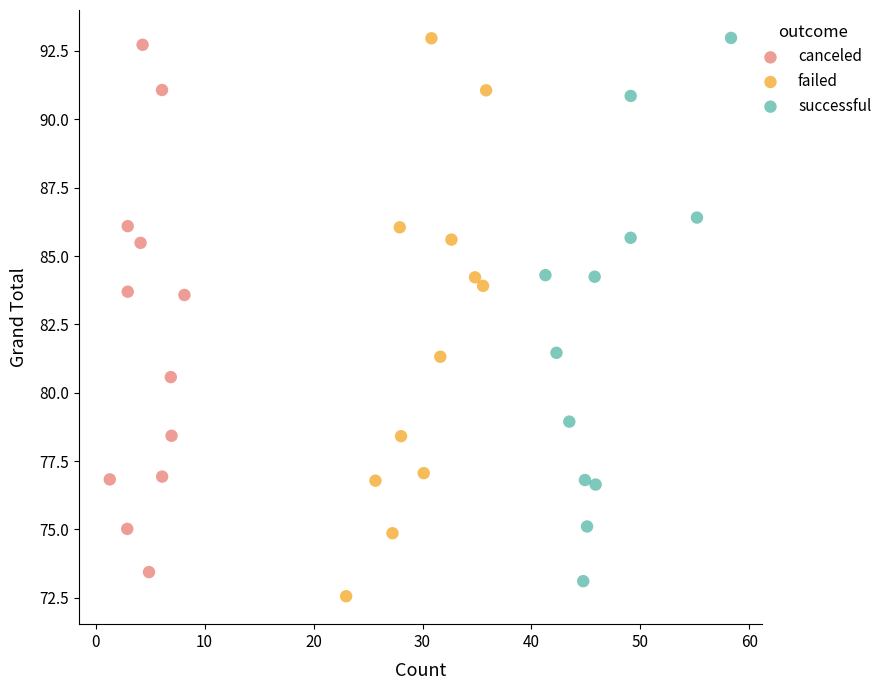

Which series has the widest spread of Y values?

failed